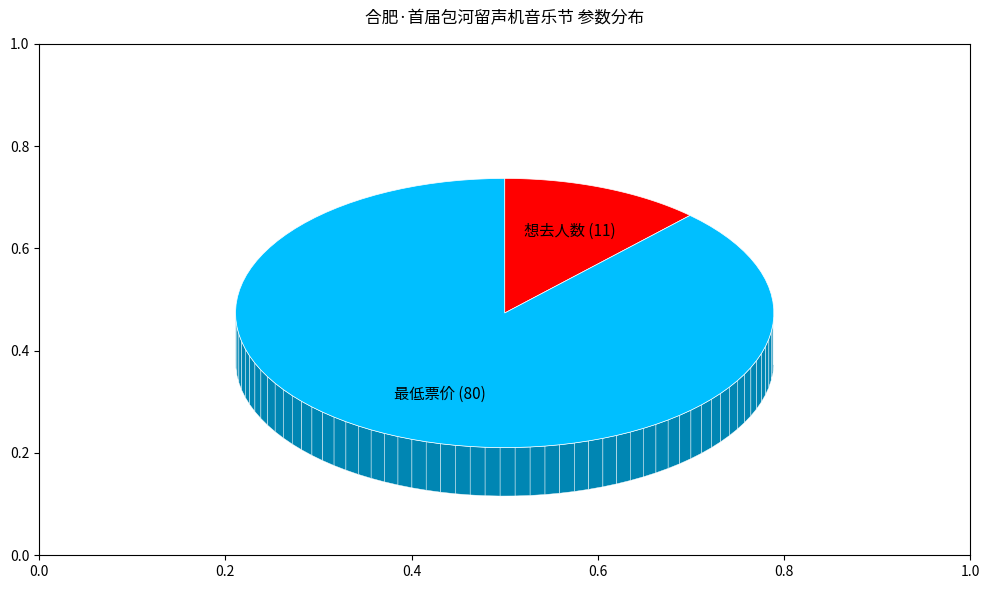

Does any single category account for the majority?

Yes